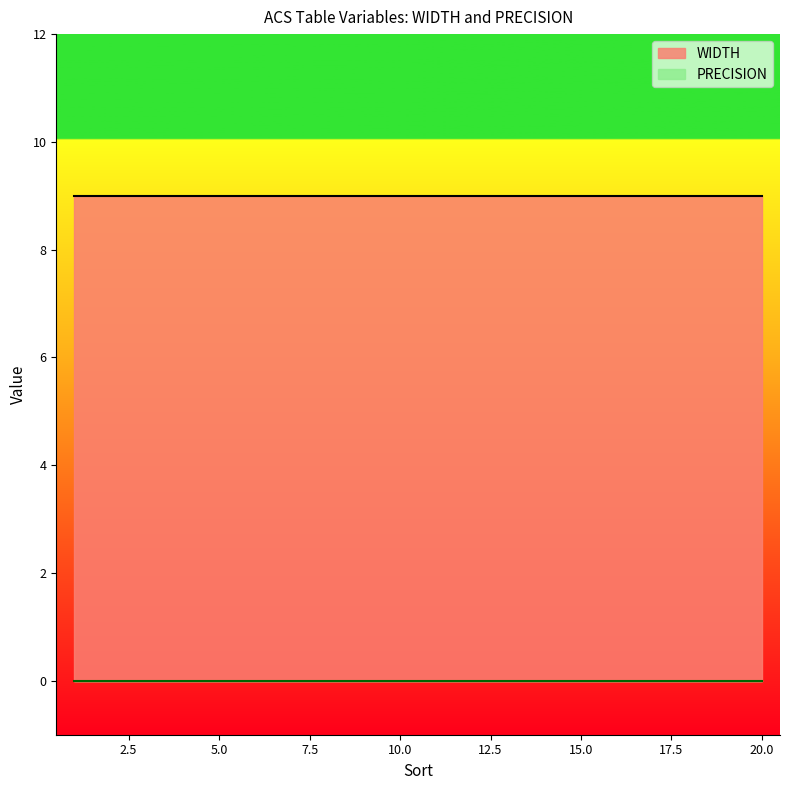

Does the chart display data point markers on the line(s)?

No